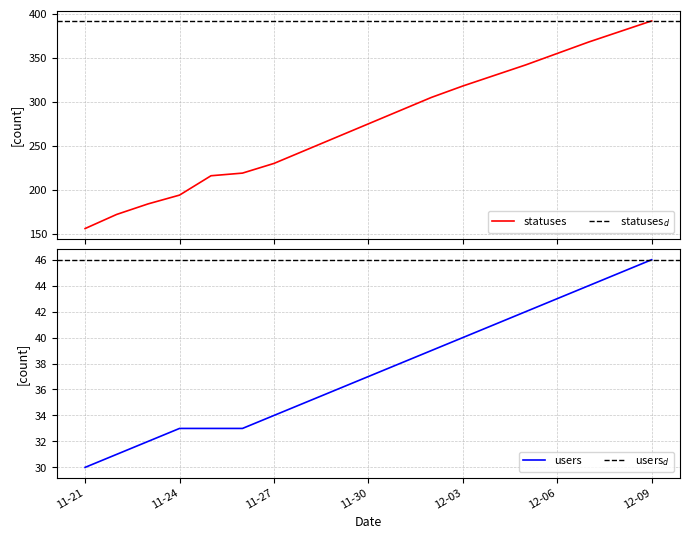

List the series in order of their peak value, highest first.

statuses, users